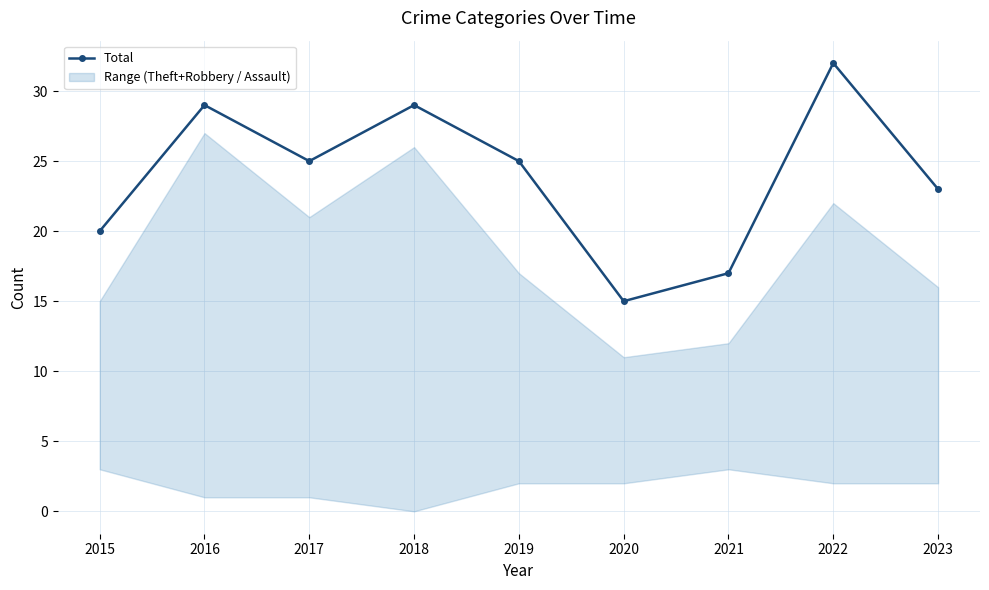

Is this an area chart (filled region under the line)?

No